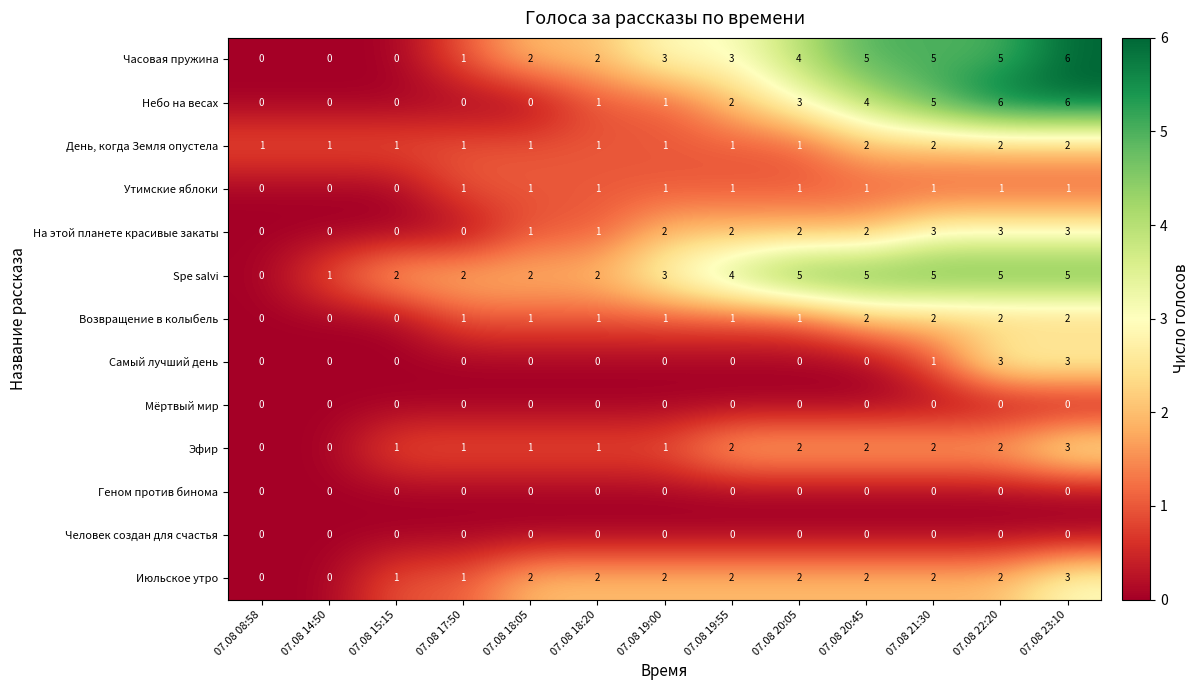

What is the difference between the highest and lowest values at 07.08 21:30?

5